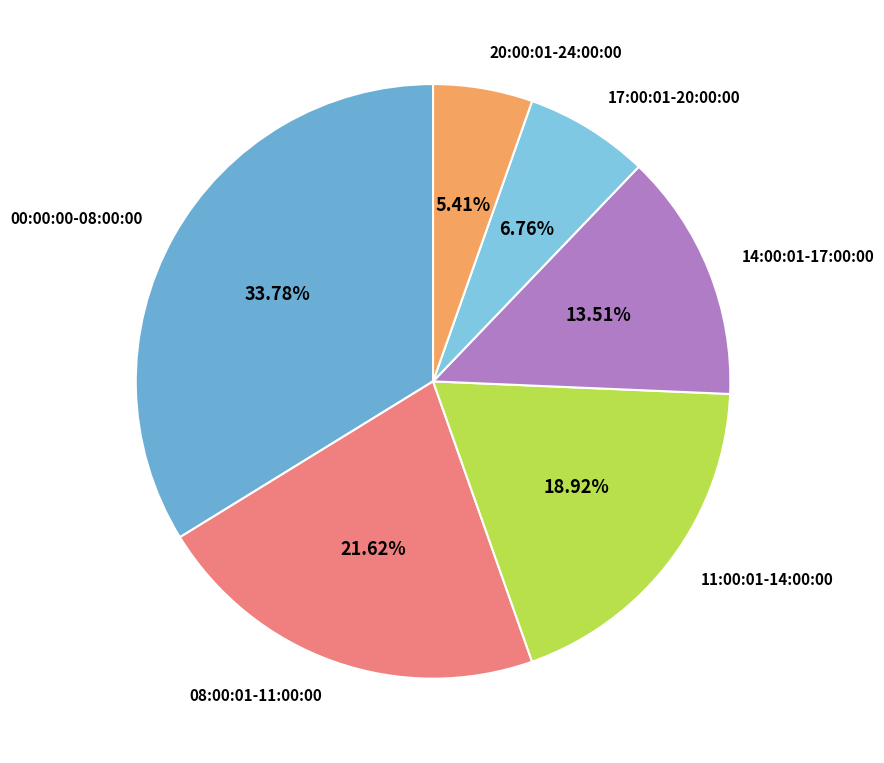

To the nearest percent, what is the combined percentage of 17:00:01-20:00:00 and 11:00:01-14:00:00?

26%